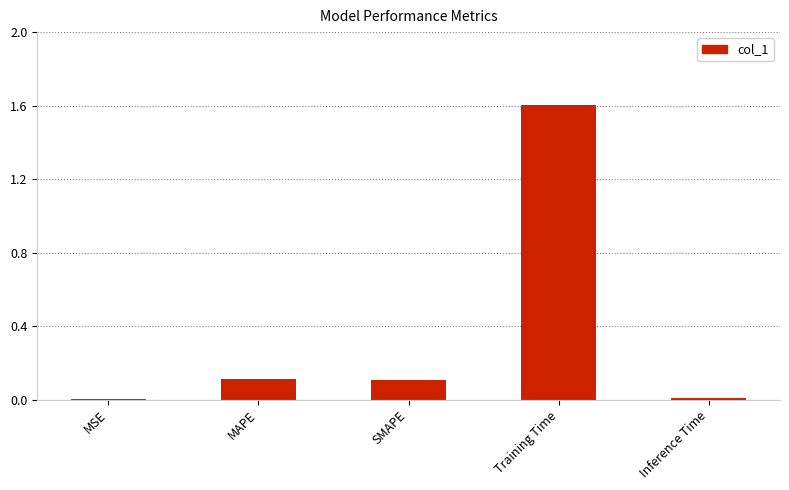

Which label corresponds to the largest value in the chart?

Training Time